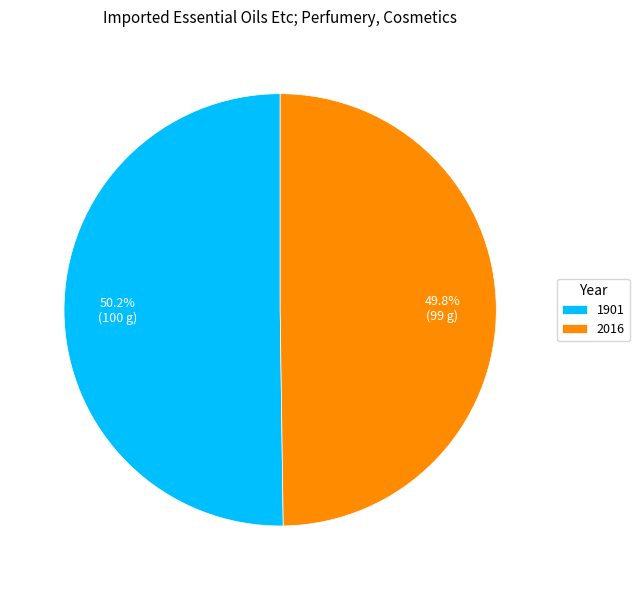

What is the ratio of the value at 1901 to the value at 2016?

1.0